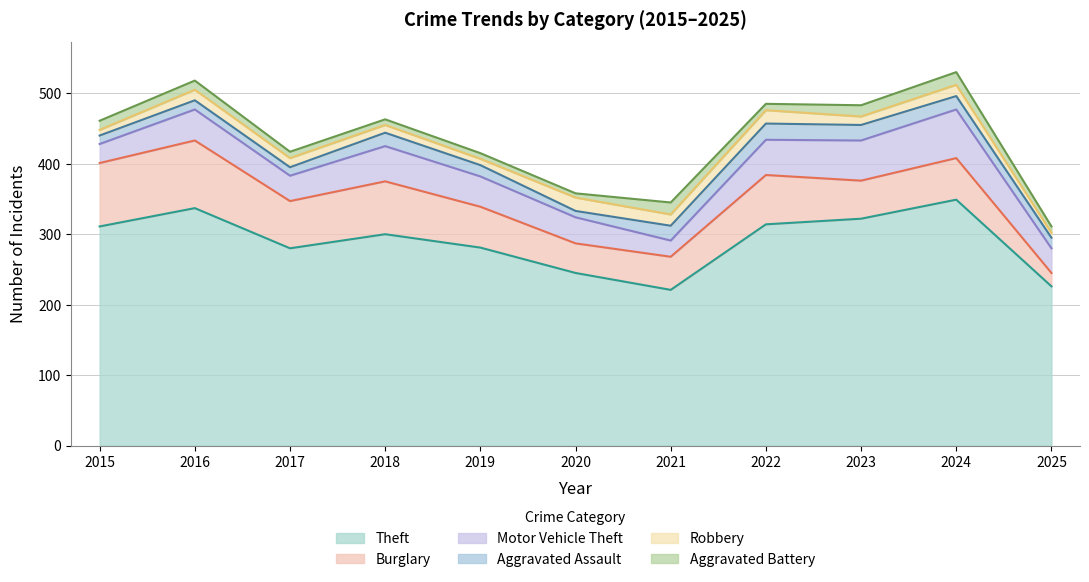

True or false: Motor Vehicle Theft has a value of 60 at 2019.

False